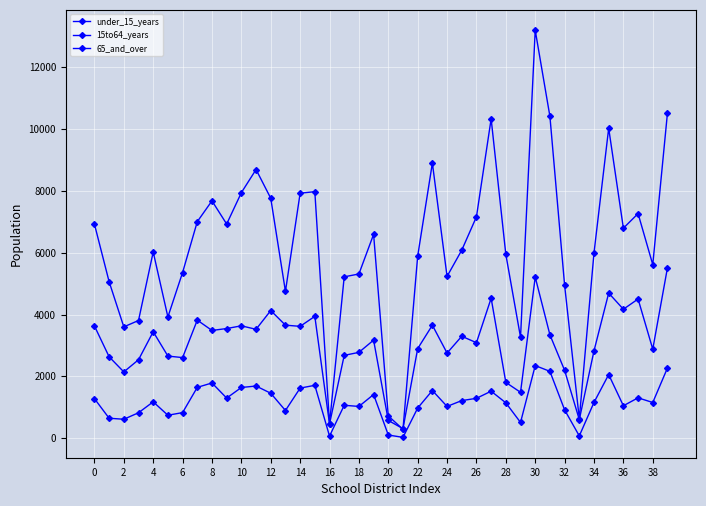

Where is 65_and_over nearest to the value 2910?

22